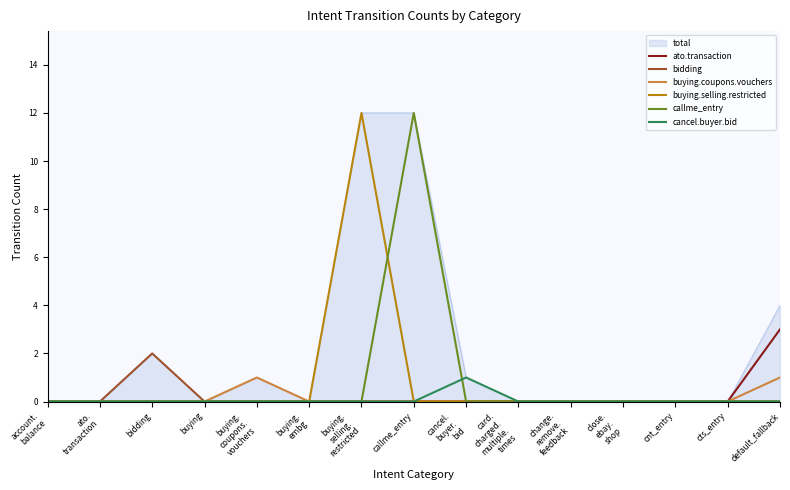

Which series changed the most between change.
remove.
feedback and cnt_entry?

ato.transaction